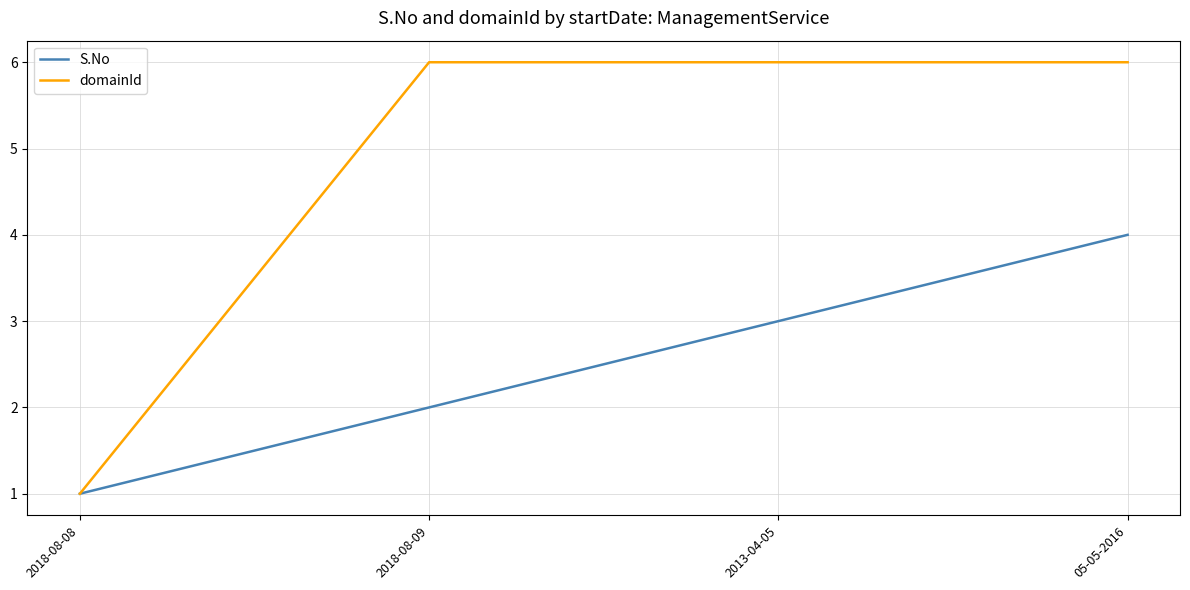

Reading right to left, list all the values displayed in this chart.

S.No: 05-05-2016=4	2013-04-05=3	2018-08-09=2	2018-08-08=1
domainId: 05-05-2016=6	2013-04-05=6	2018-08-09=6	2018-08-08=1